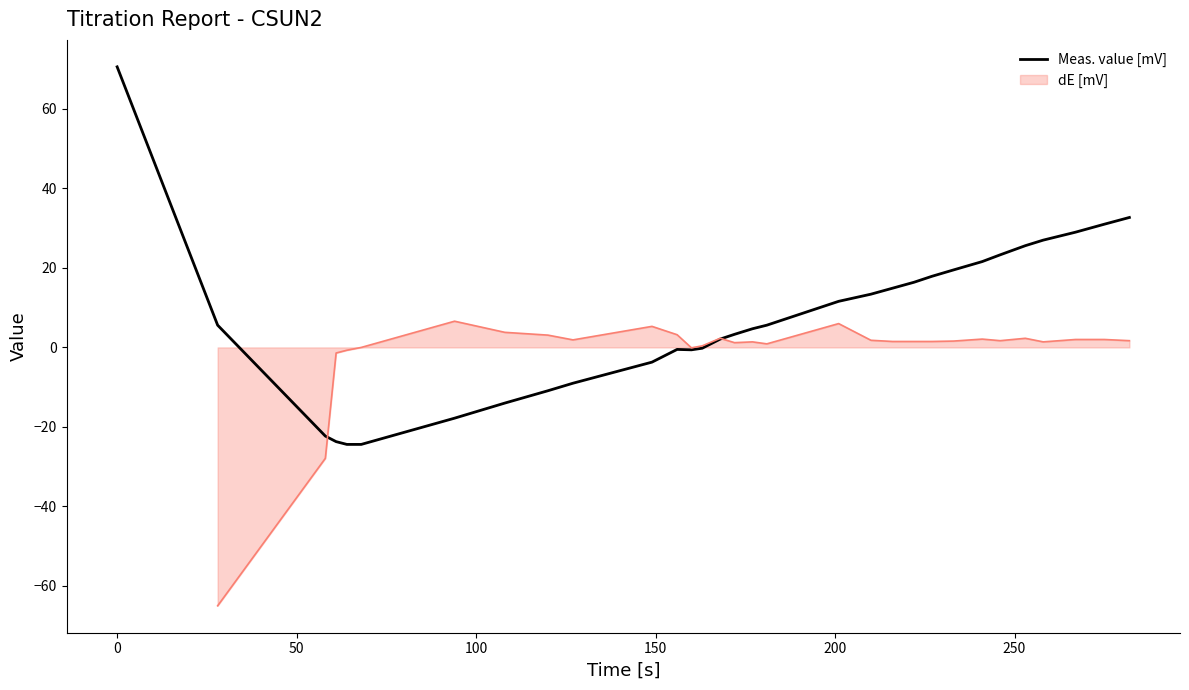

What is the lowest value of the Meas. value [mV] series?

-24.4